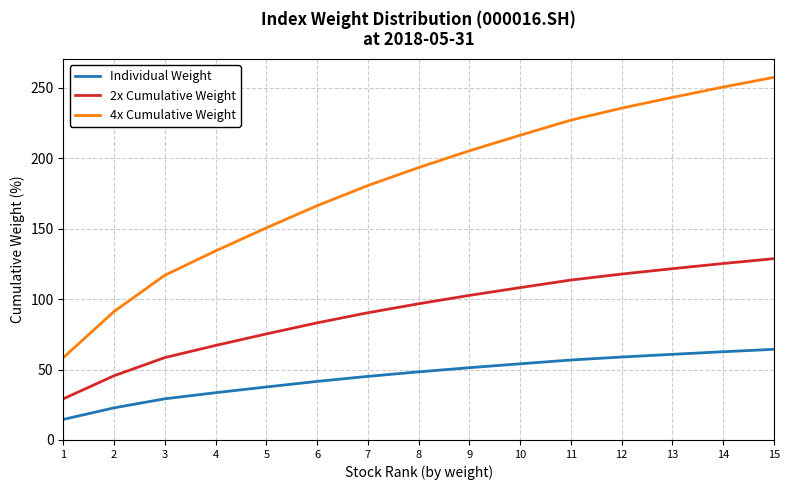

Which series has the largest range (max minus min)?

4x Cumulative Weight